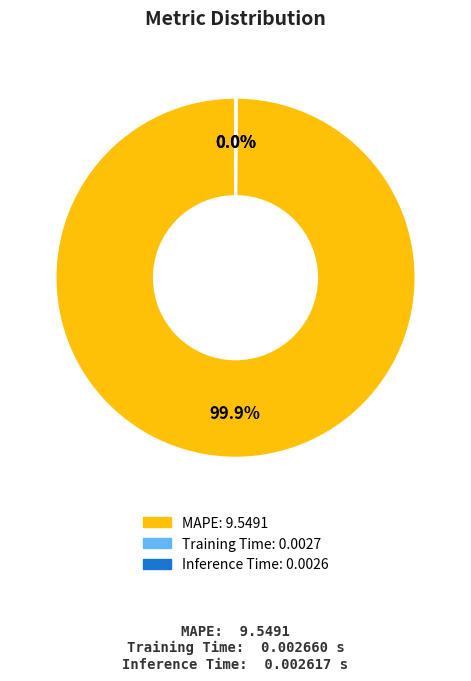

Which slice is the largest?

MAPE